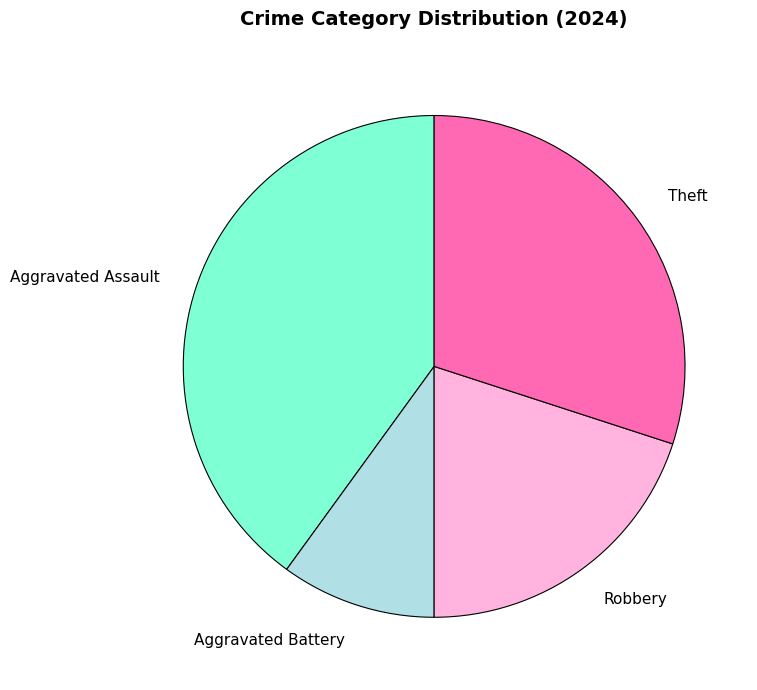

Count the number of slices in the pie.

4